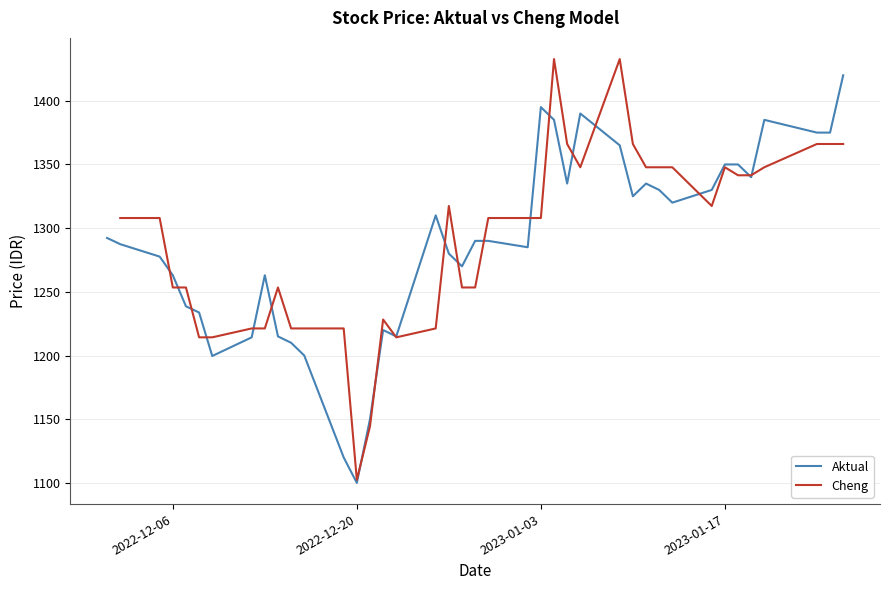

True or false: the data has more than 1 interior local peaks.

True